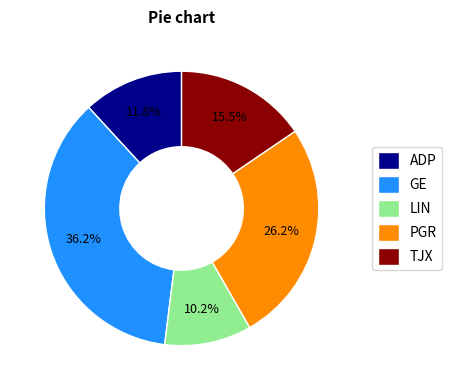

What percentage is the LIN slice, to the nearest percent?

10%